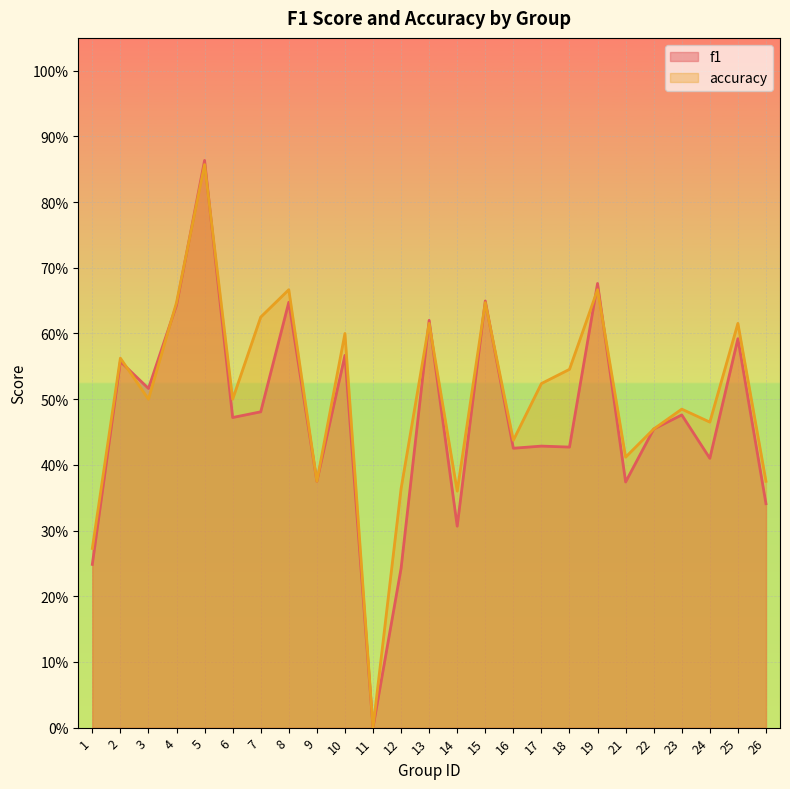

What is the sum of the accuracy values at 11 and 2?

0.6